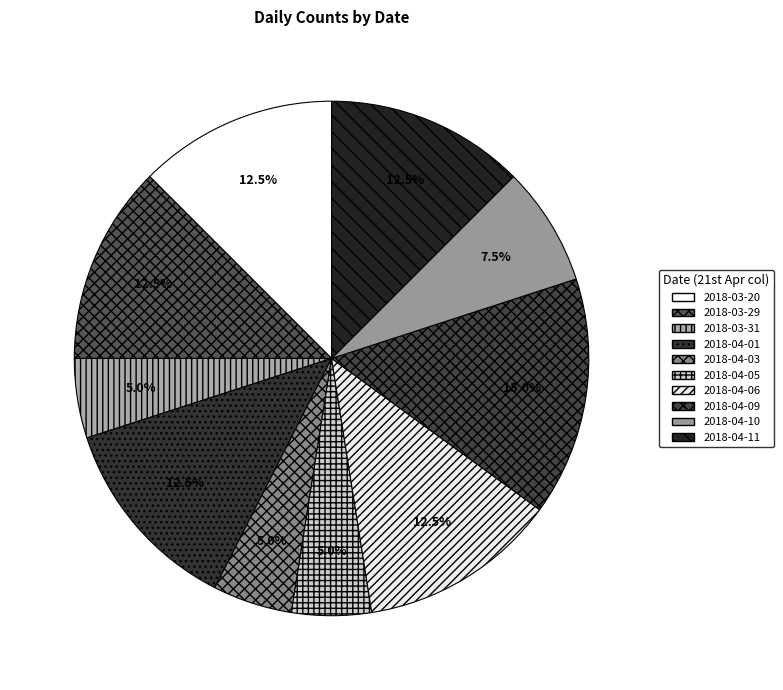

How many segments does this pie chart have?

10